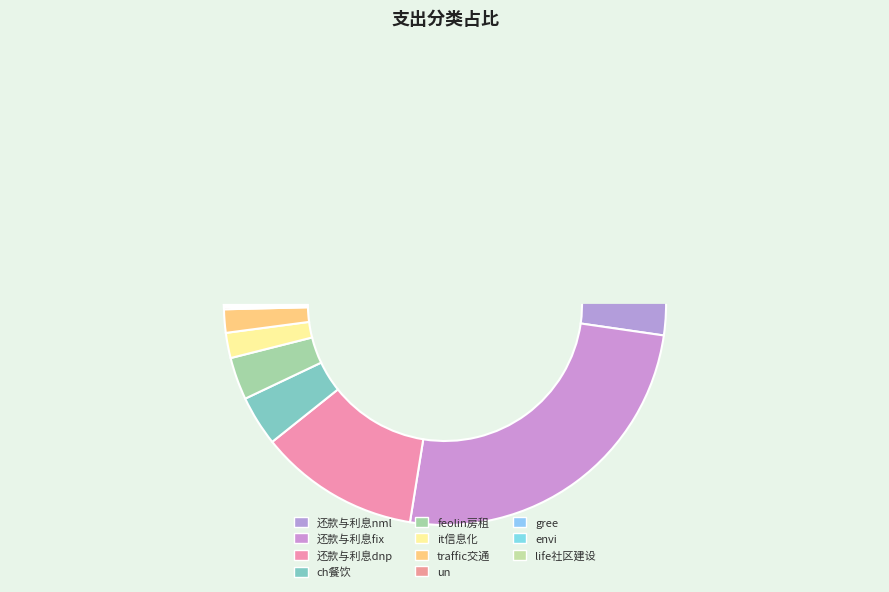

Between life社区建设 and 还款与利息dnp, which is larger?

还款与利息dnp